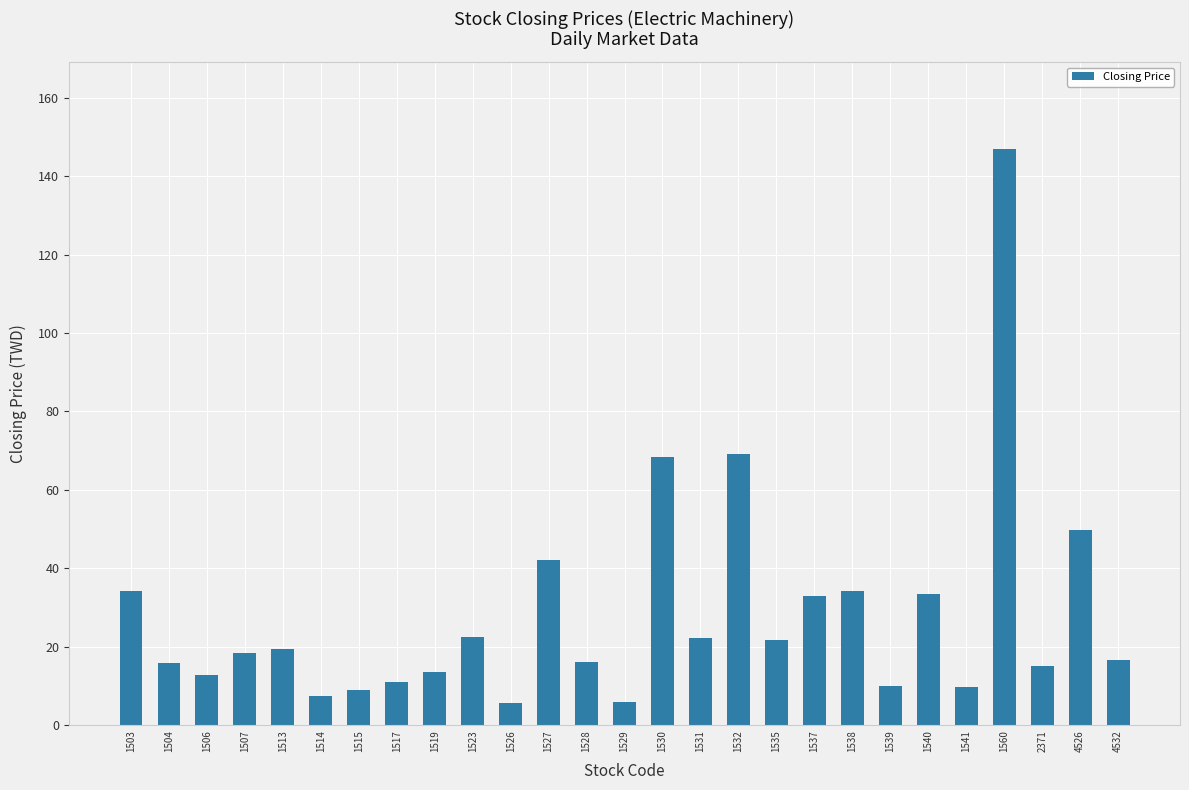

The value at 1560 is 42.7. True or false?

False